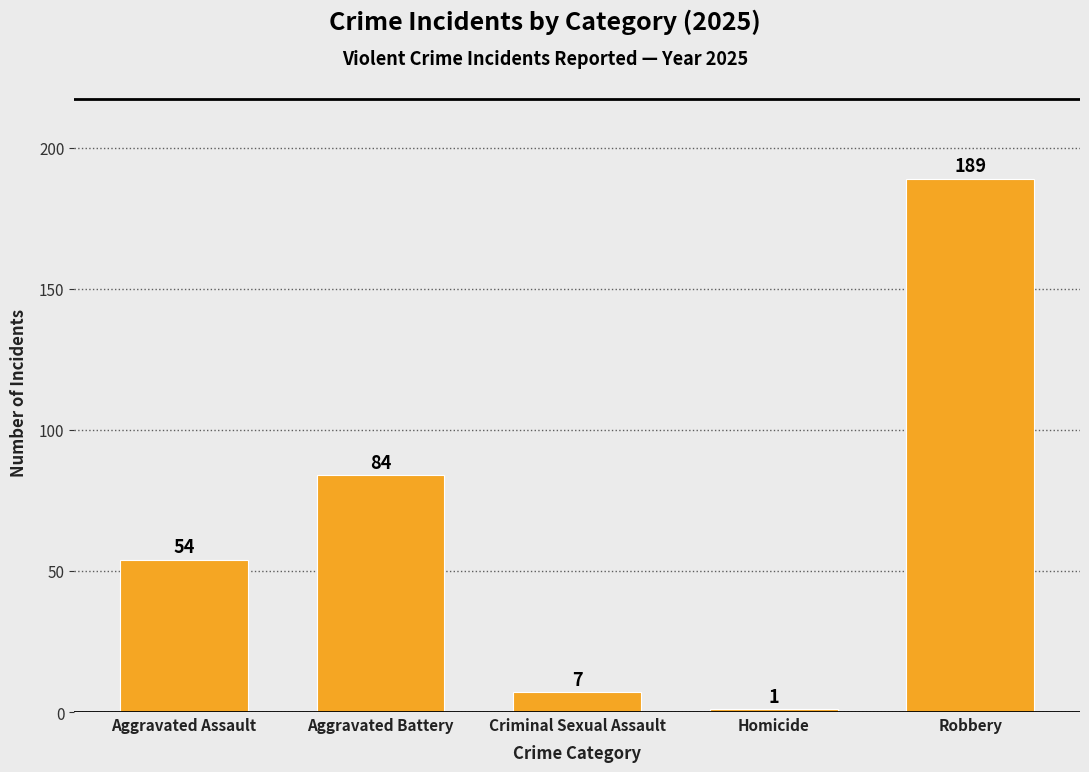

Reading left to right, list all the values displayed in this chart.

54	84	7	1	189